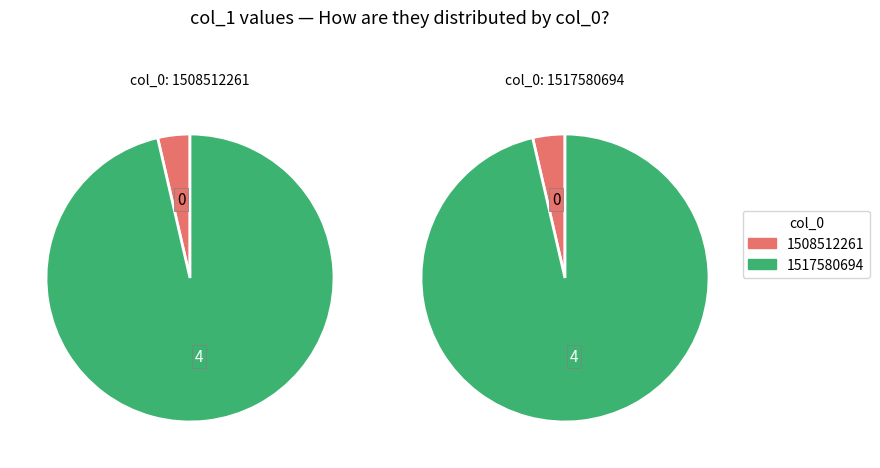

What is the change in value from 1508512261 to 1517580694?

+4